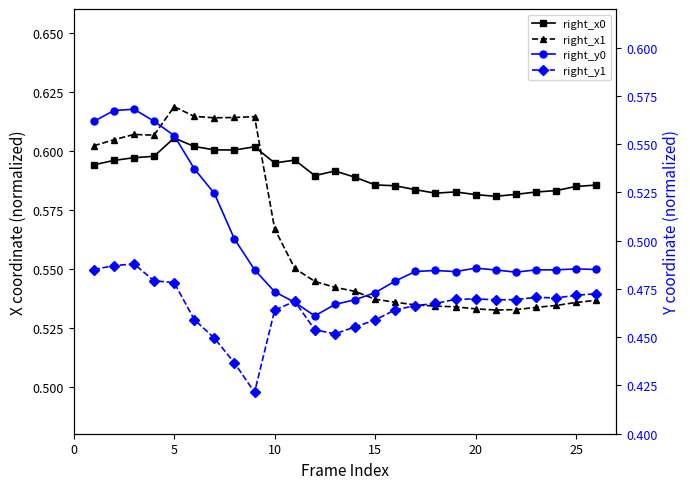

What is the difference between the maximum and minimum values in the right_y1 series?

0.1